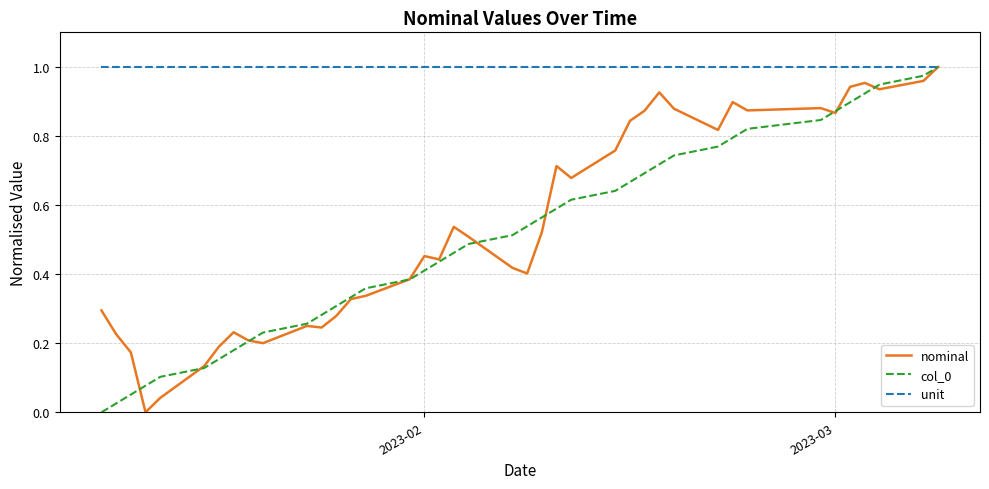

Which series has the largest total across all categories?

unit